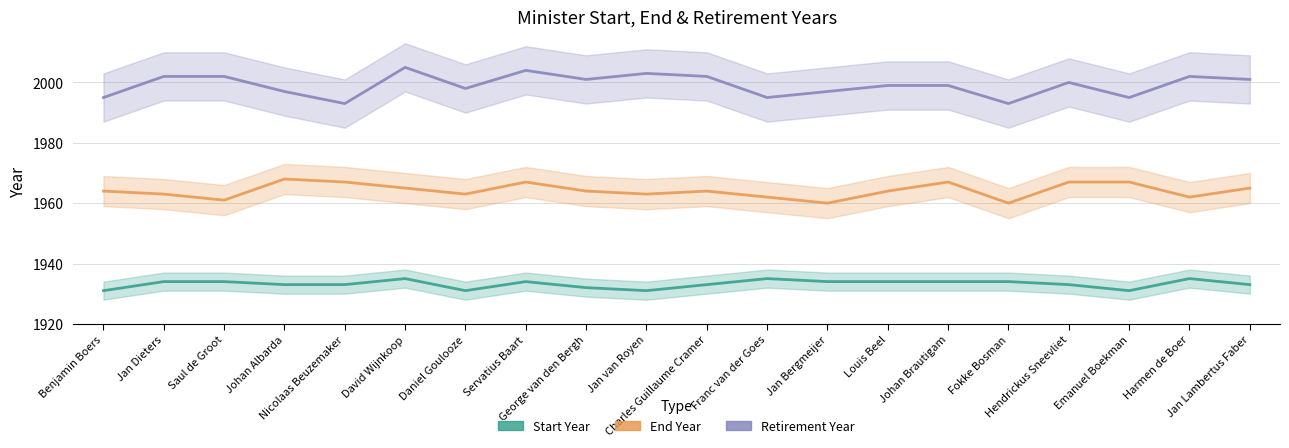

Reading right to left, list all the values displayed in this chart.

Start Year: 1933	1935	1931	1933	1934	1934	1934	1934	1935	1933	1931	1932	1934	1931	1935	1933	1933	1934	1934	1931
End Year: 1965	1962	1967	1967	1960	1967	1964	1960	1962	1964	1963	1964	1967	1963	1965	1967	1968	1961	1963	1964
Retirement Year: 2001	2002	1995	2000	1993	1999	1999	1997	1995	2002	2003	2001	2004	1998	2005	1993	1997	2002	2002	1995